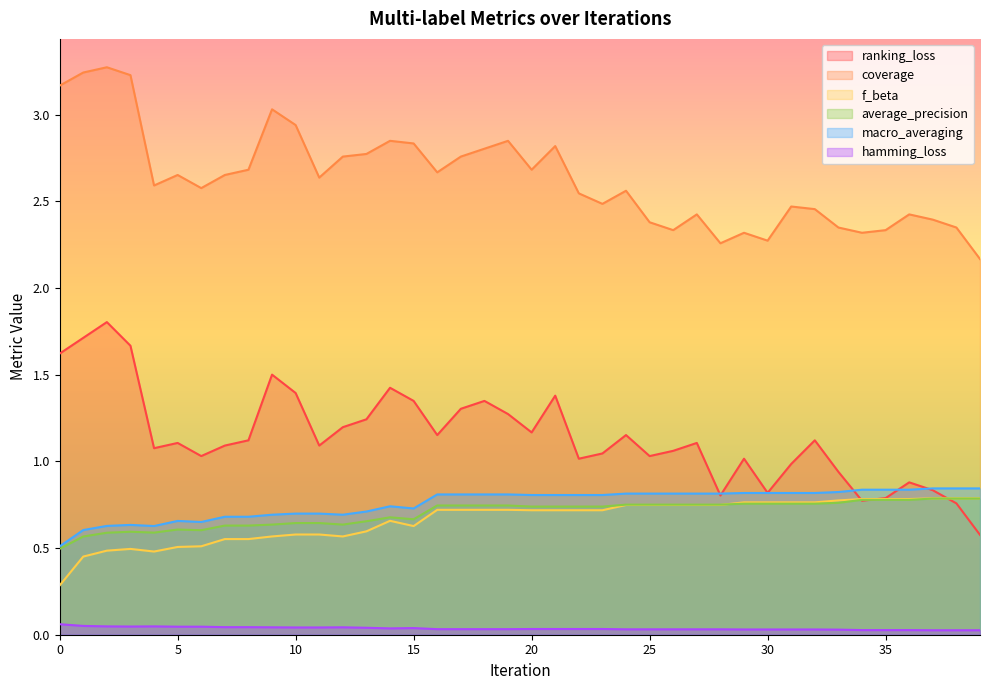

What are all the series names shown in the legend?

ranking_loss, coverage, f_beta, average_precision, macro_averaging, hamming_loss